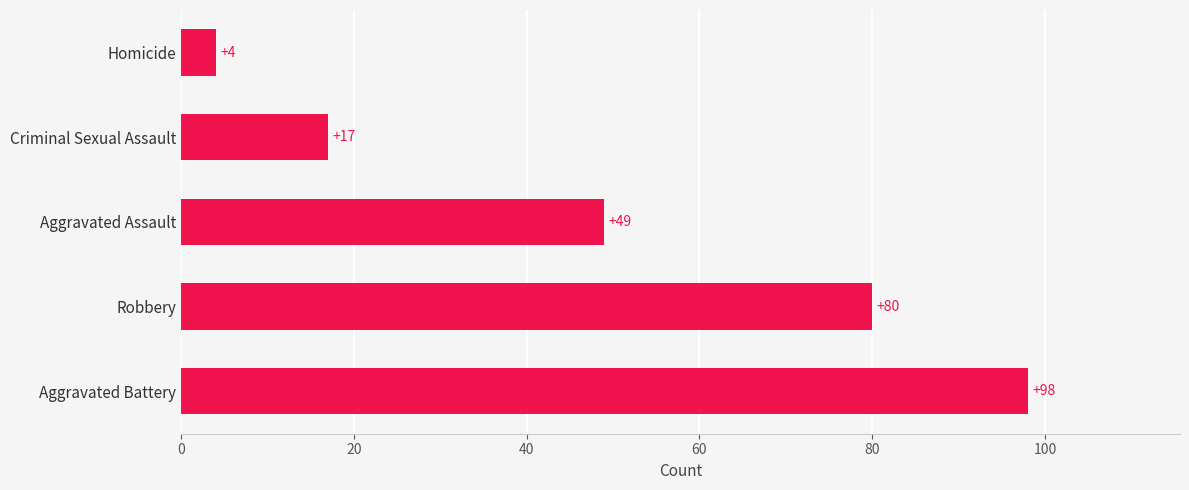

Is it true that the value at Criminal Sexual Assault is 17?

True